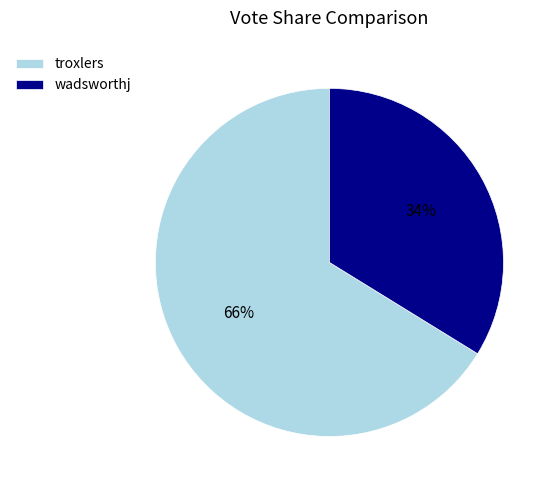

To the nearest percent, what portion does troxlers represent?

66%